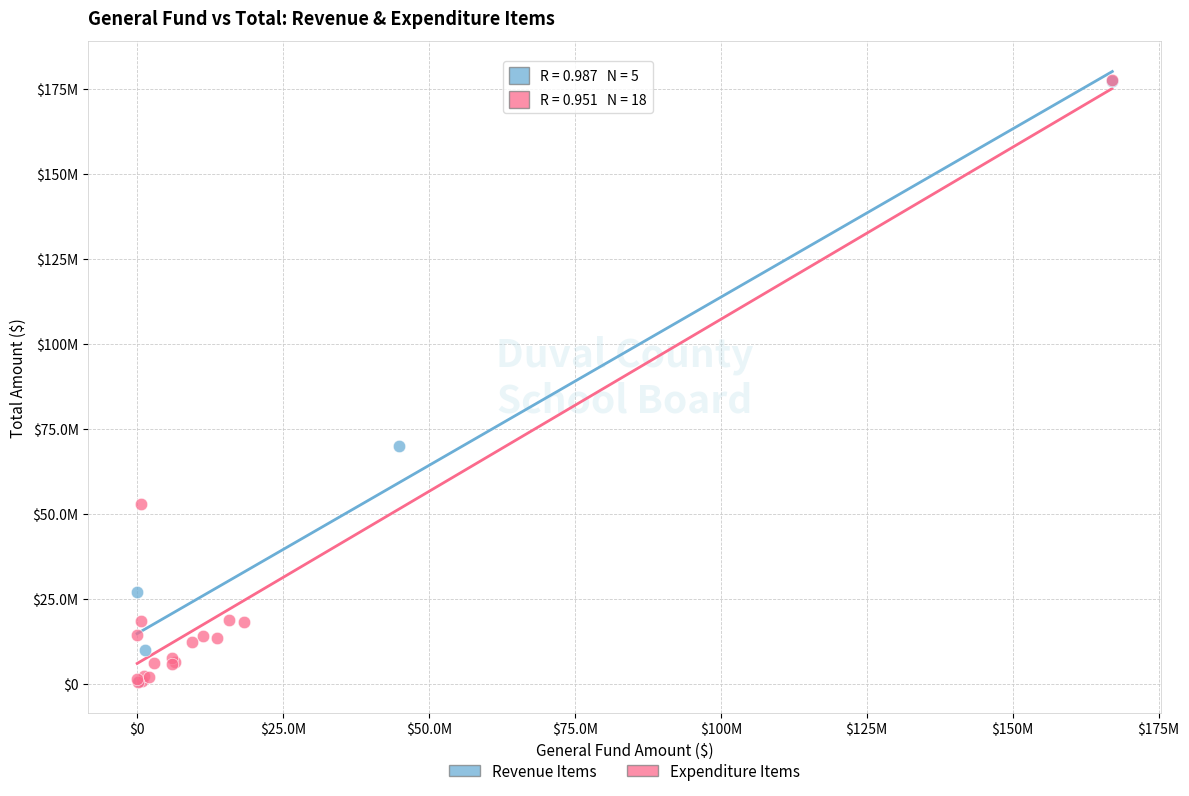

What are all the series names shown in the legend?

Revenue Items, Expenditure Items